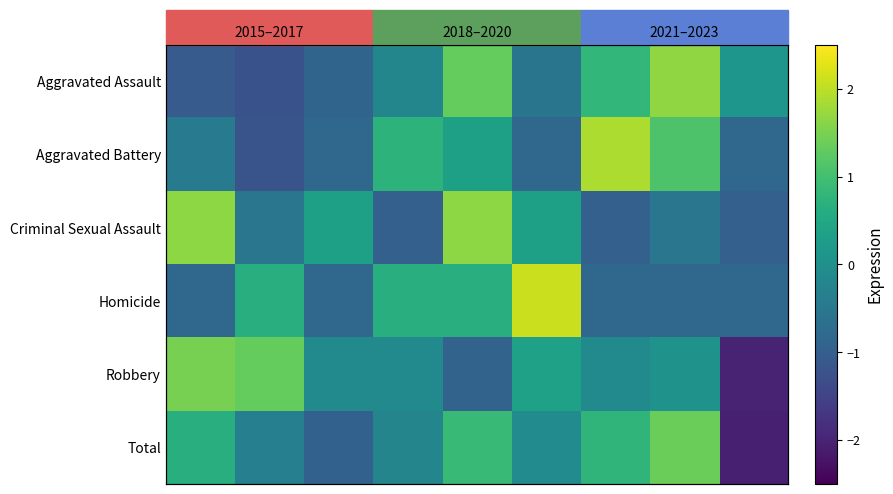

Read the Robbery value at 2021–2023.

0.1